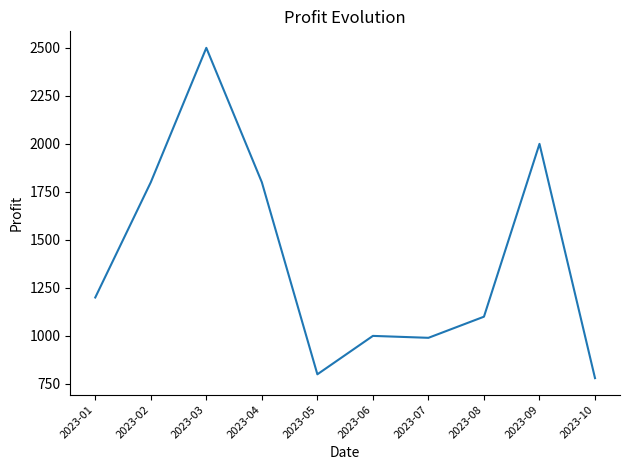

Between 2023-07 and 2023-08, which is larger?

2023-08